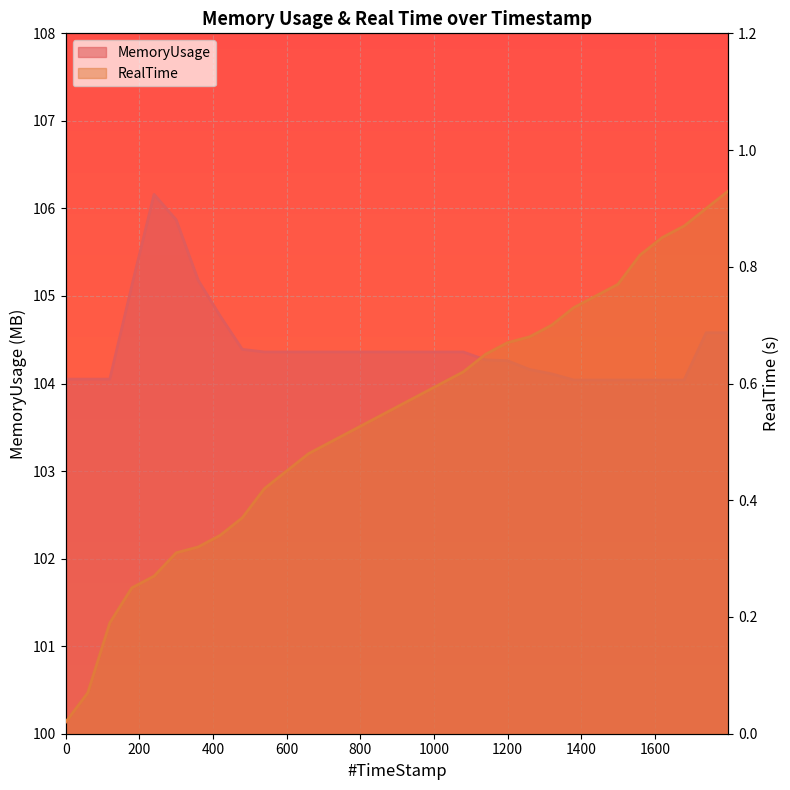

True or false: MemoryUsage and RealTime cross at least once.

False